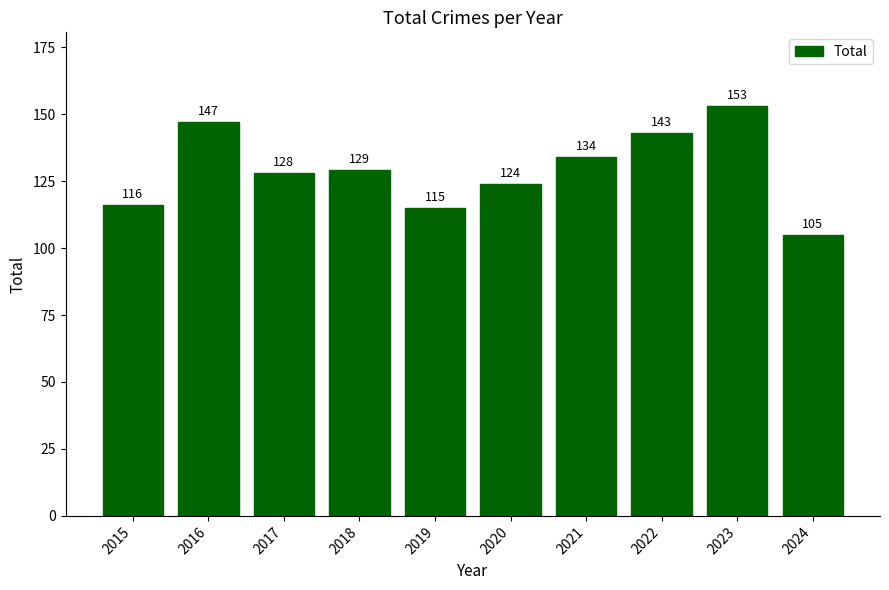

What is the difference between the values at 2016 and 2015?

31